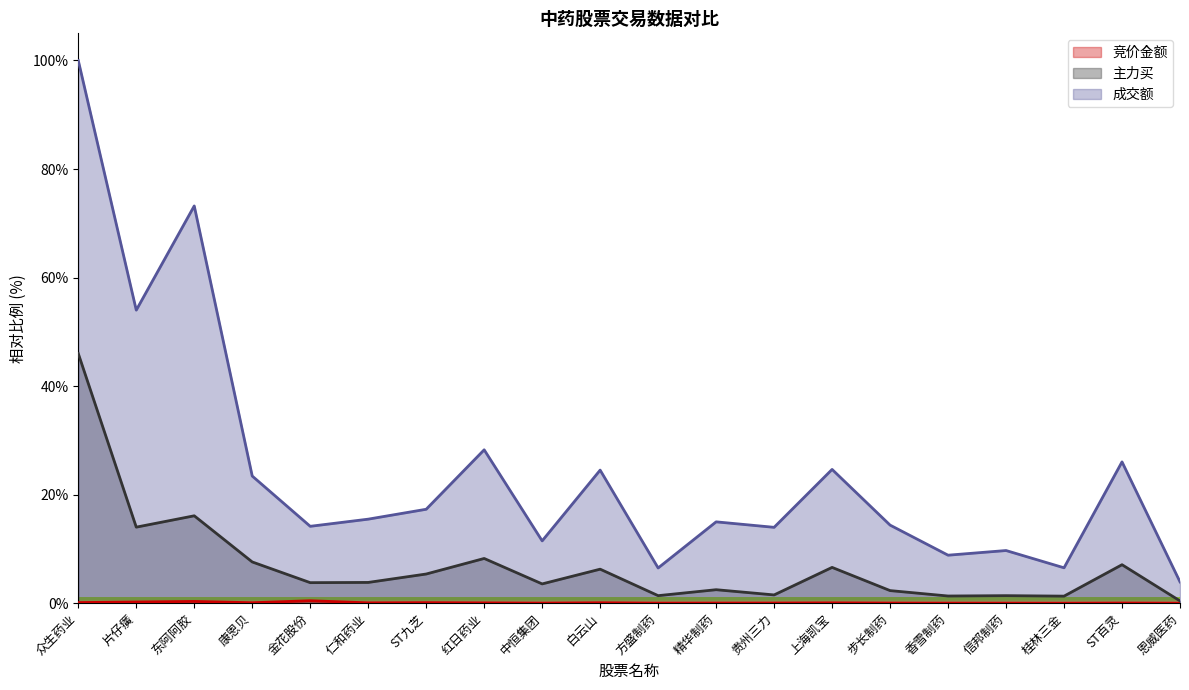

What position from the right is 精华制药?

9